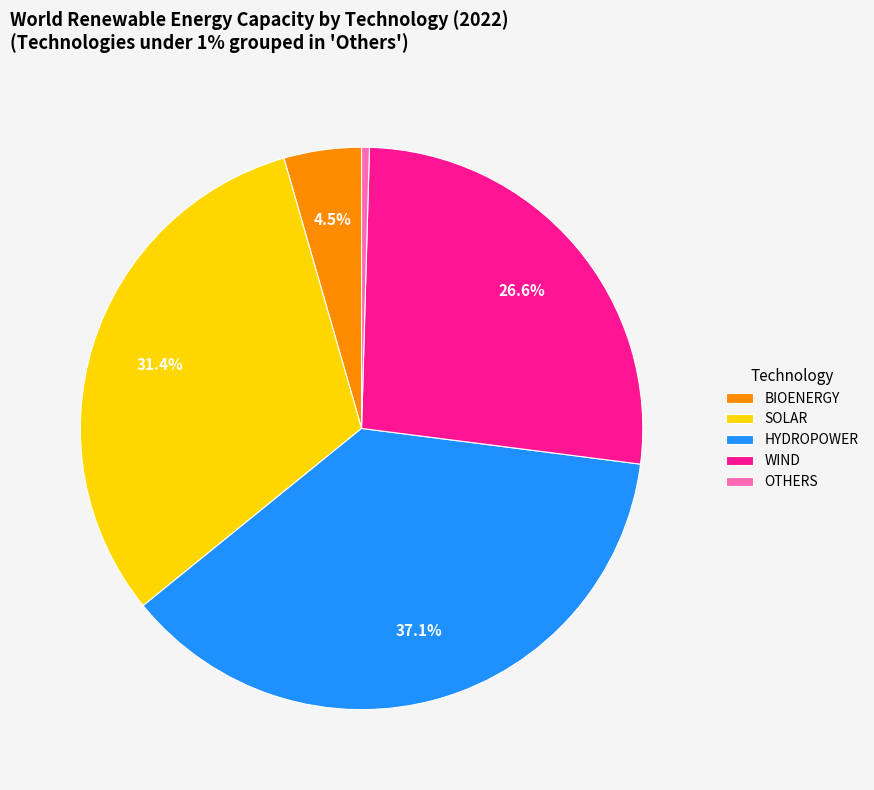

Count the number of slices in the pie.

5